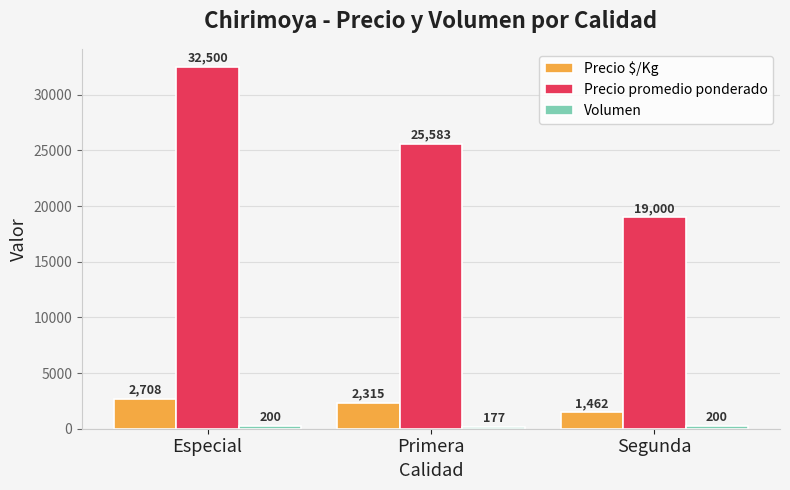

What is the difference between the highest and lowest values at Primera?

25406